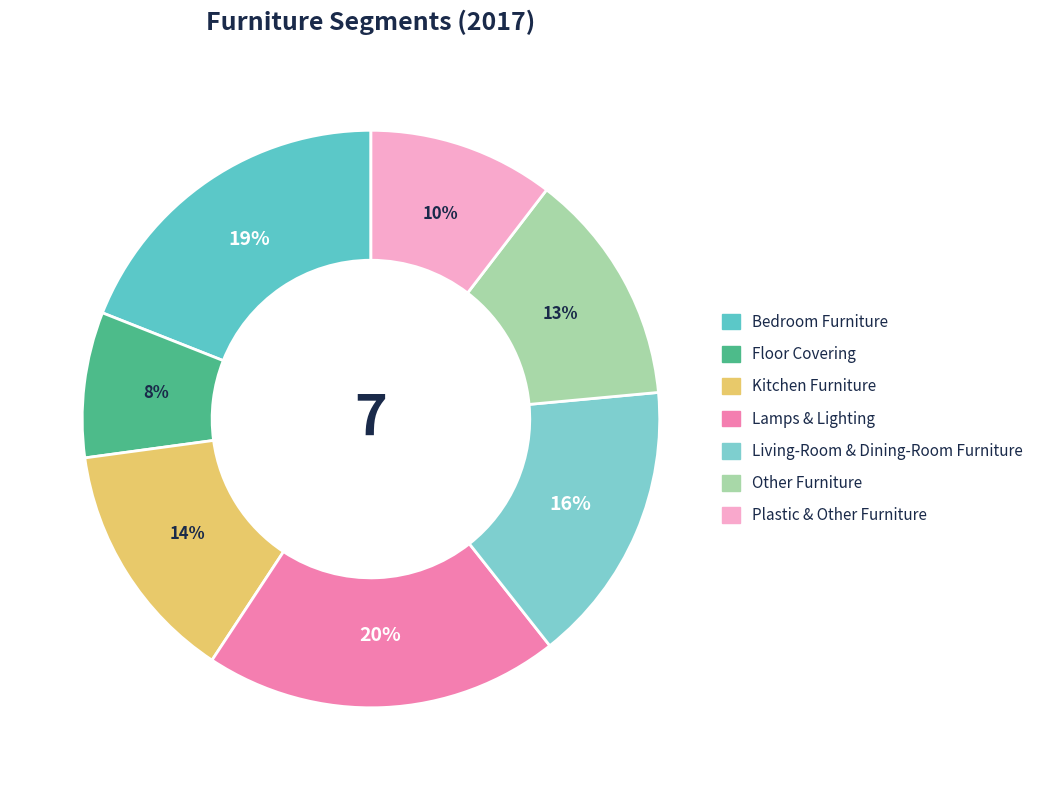

To the nearest percent, what is the average slice percentage?

14%